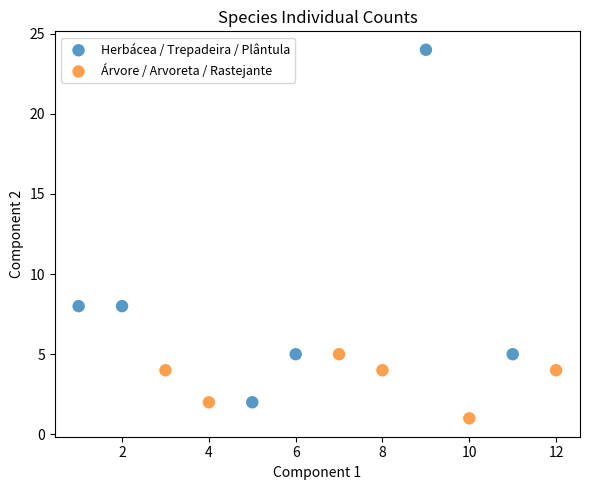

What are all the series names shown in the legend?

Herbácea / Trepadeira / Plântula, Árvore / Arvoreta / Rastejante